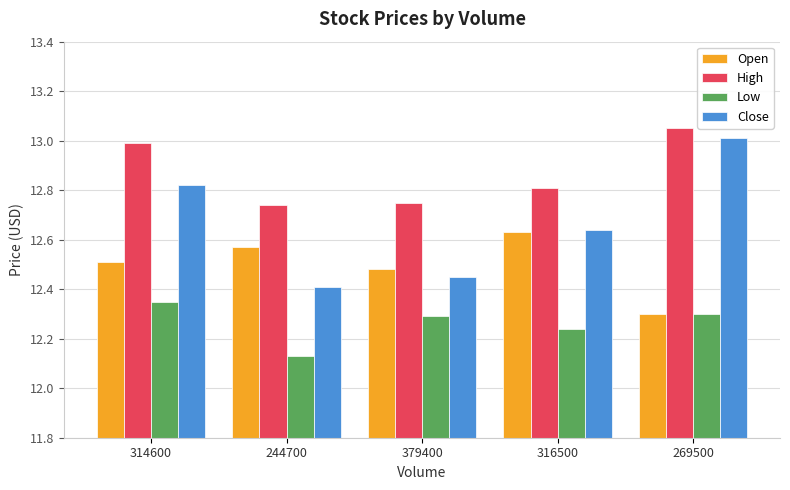

Are the bars horizontal?

No